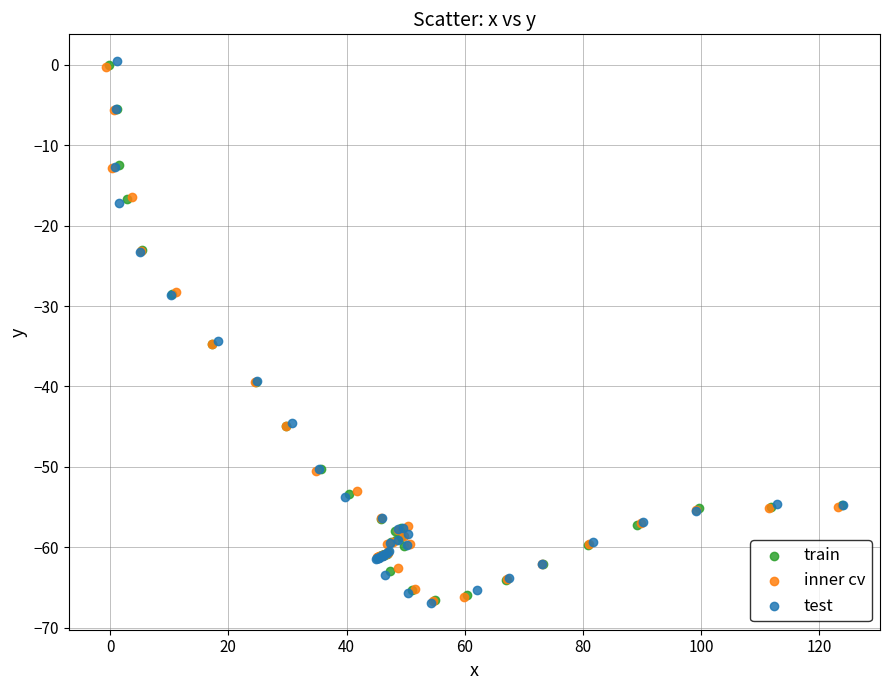

What are all the series names shown in the legend?

train, inner cv, test